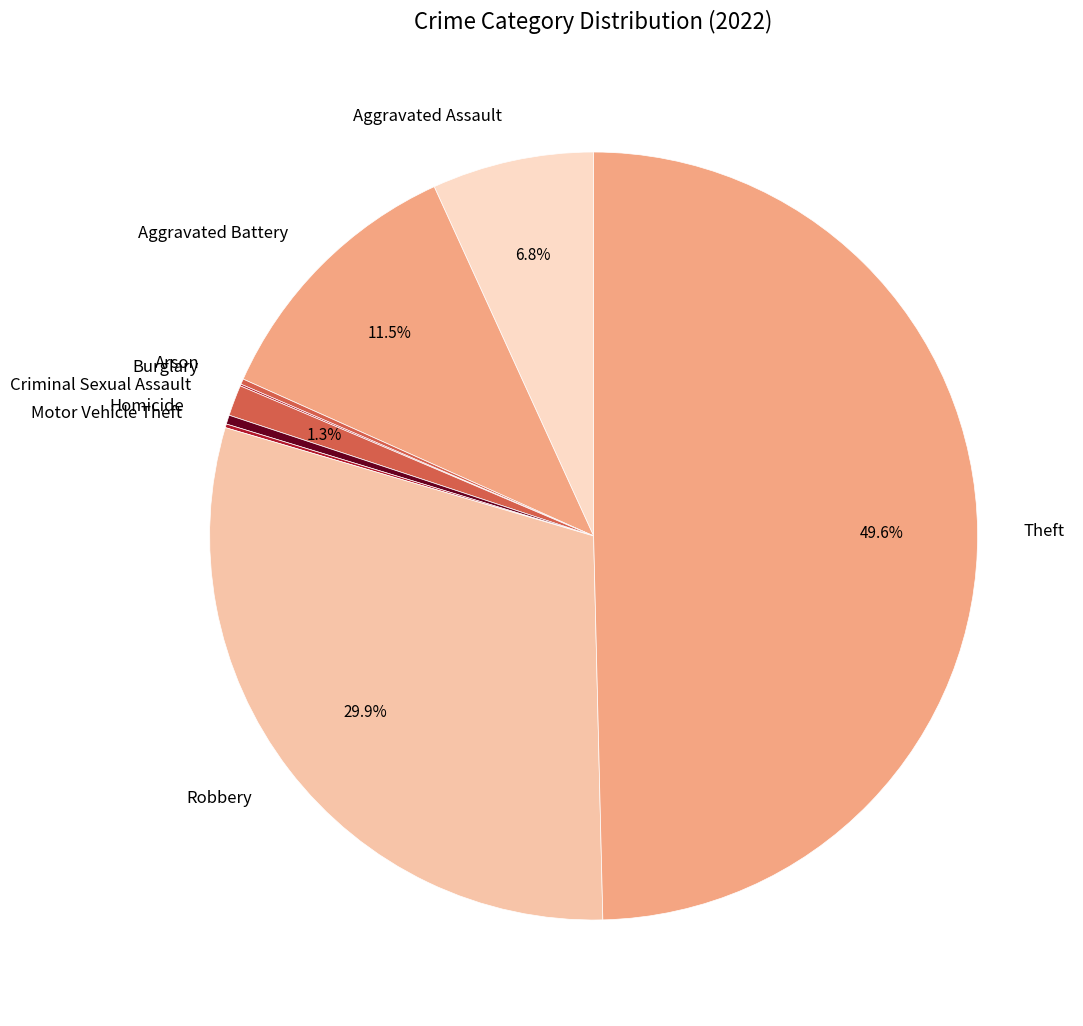

Which has a higher value, Robbery or Criminal Sexual Assault?

Robbery